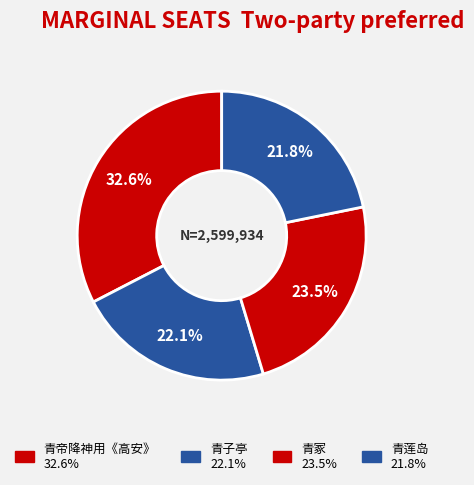

Count the number of slices in the pie.

4